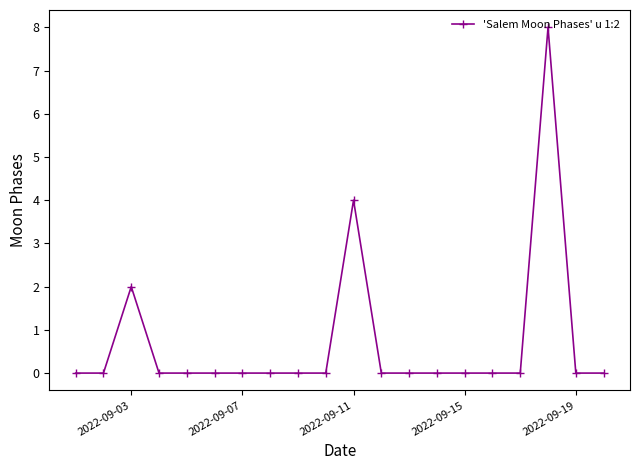

True or false: there are more than 1 points higher than both neighbors.

True